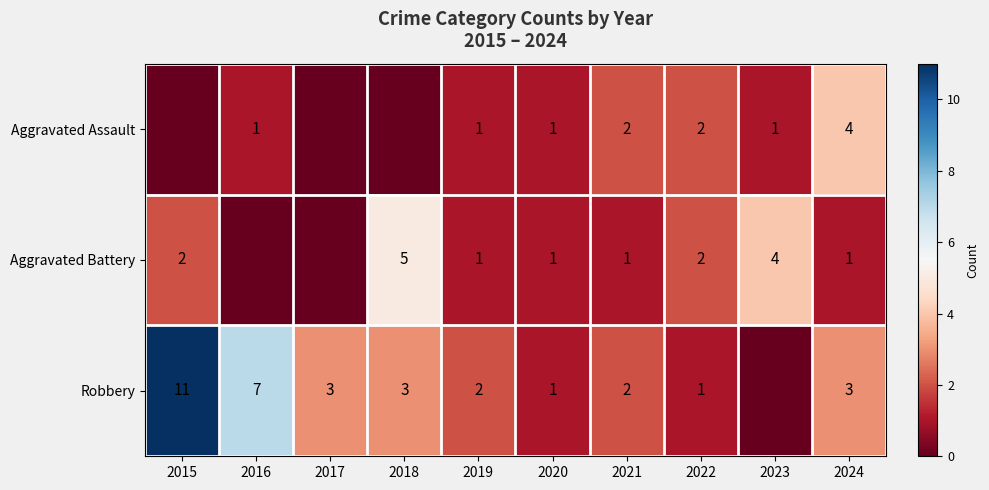

Is the value of Aggravated Battery at 2022 greater than the value of Aggravated Assault at 2016?

Yes